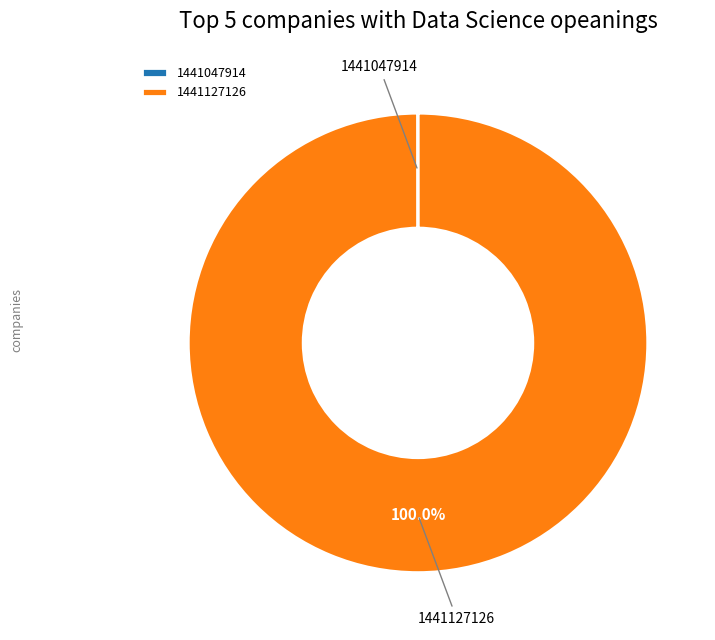

Which slice is the largest?

1441127126